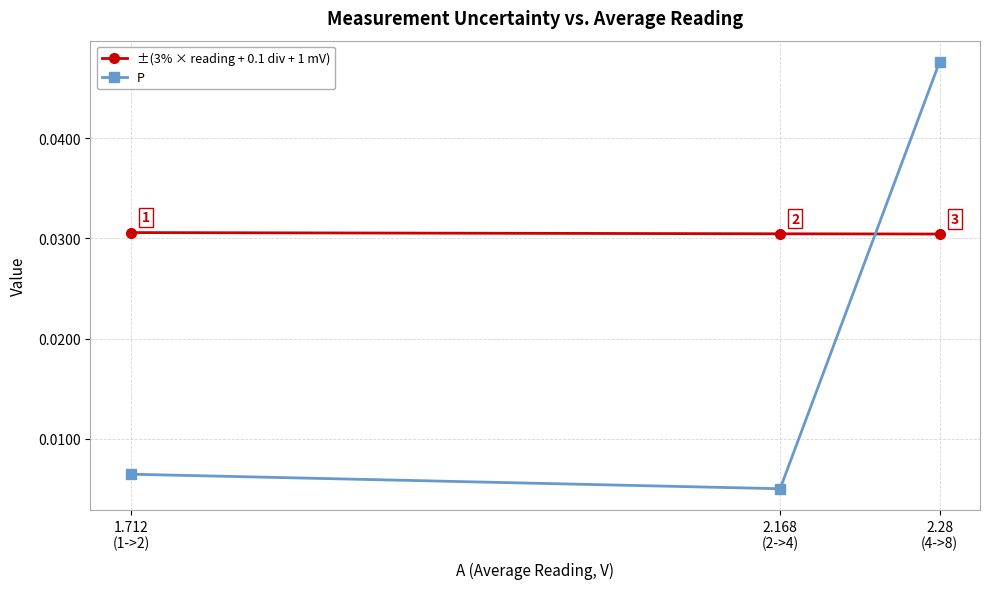

Count the ±(3% × reading + 0.1 div + 1 mV) values in the range 0 to 1.

3